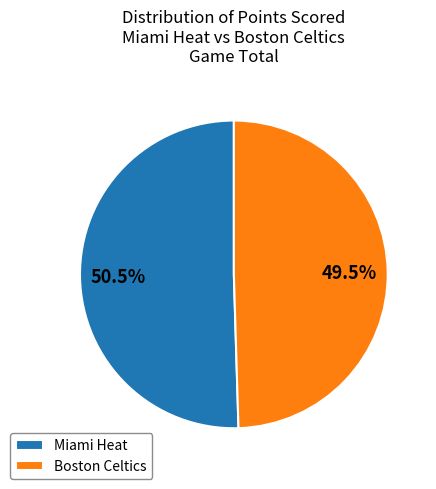

What percentage do Boston Celtics and Miami Heat together represent?

100.0%